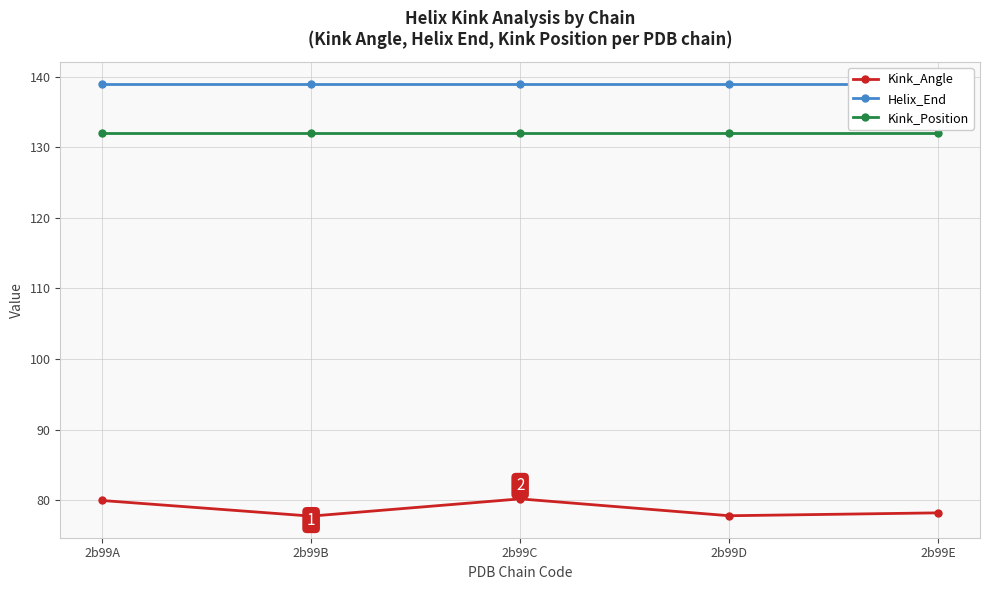

Reading left to right, what are all the values shown in this chart?

Kink_Angle: 2b99A=80.0	2b99B=77.7	2b99C=80.2	2b99D=77.8	2b99E=78.2
Helix_End: 2b99A=139.0	2b99B=139.0	2b99C=139.0	2b99D=139.0	2b99E=139.0
Kink_Position: 2b99A=132.0	2b99B=132.0	2b99C=132.0	2b99D=132.0	2b99E=132.0